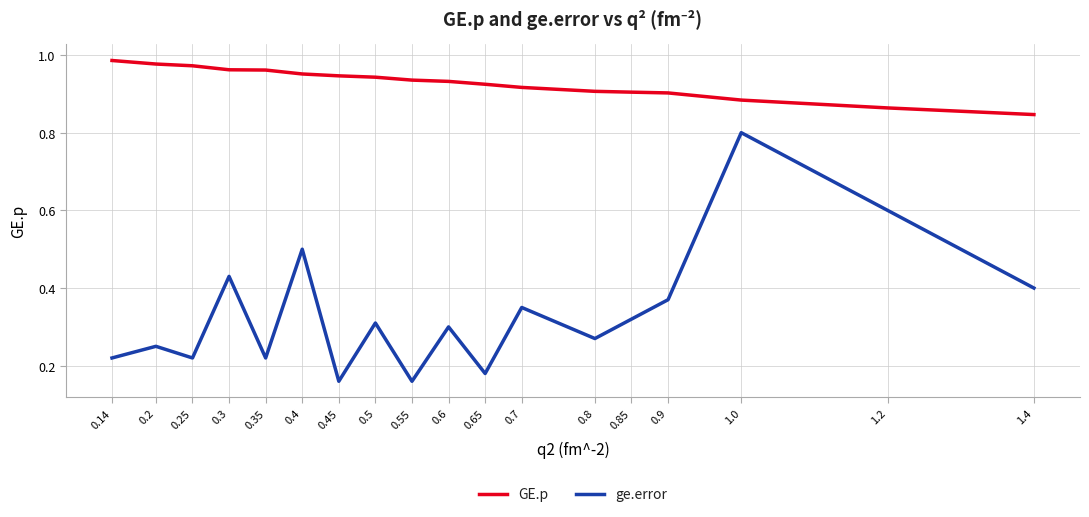

Is it true that GE.p equals 0.4 at 0.35?

False